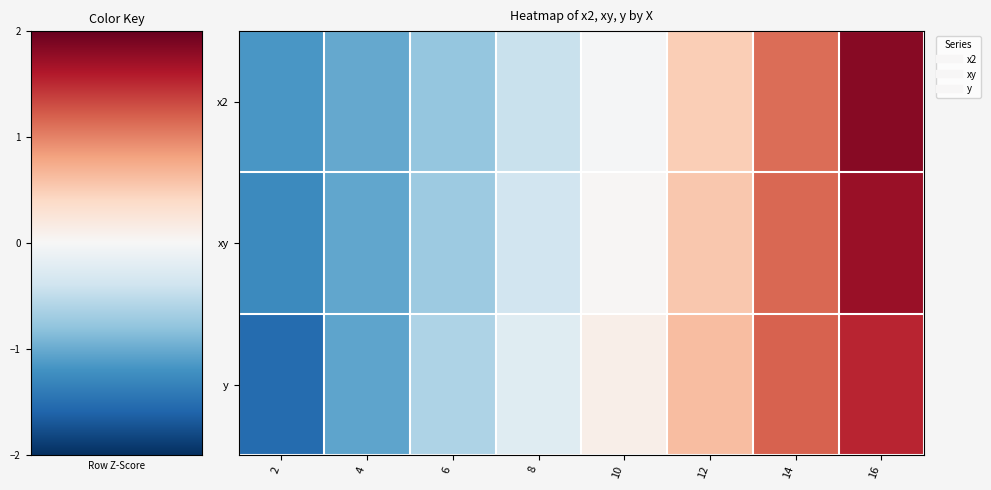

Rank the series at 6 from lowest to highest value.

x2, xy, y